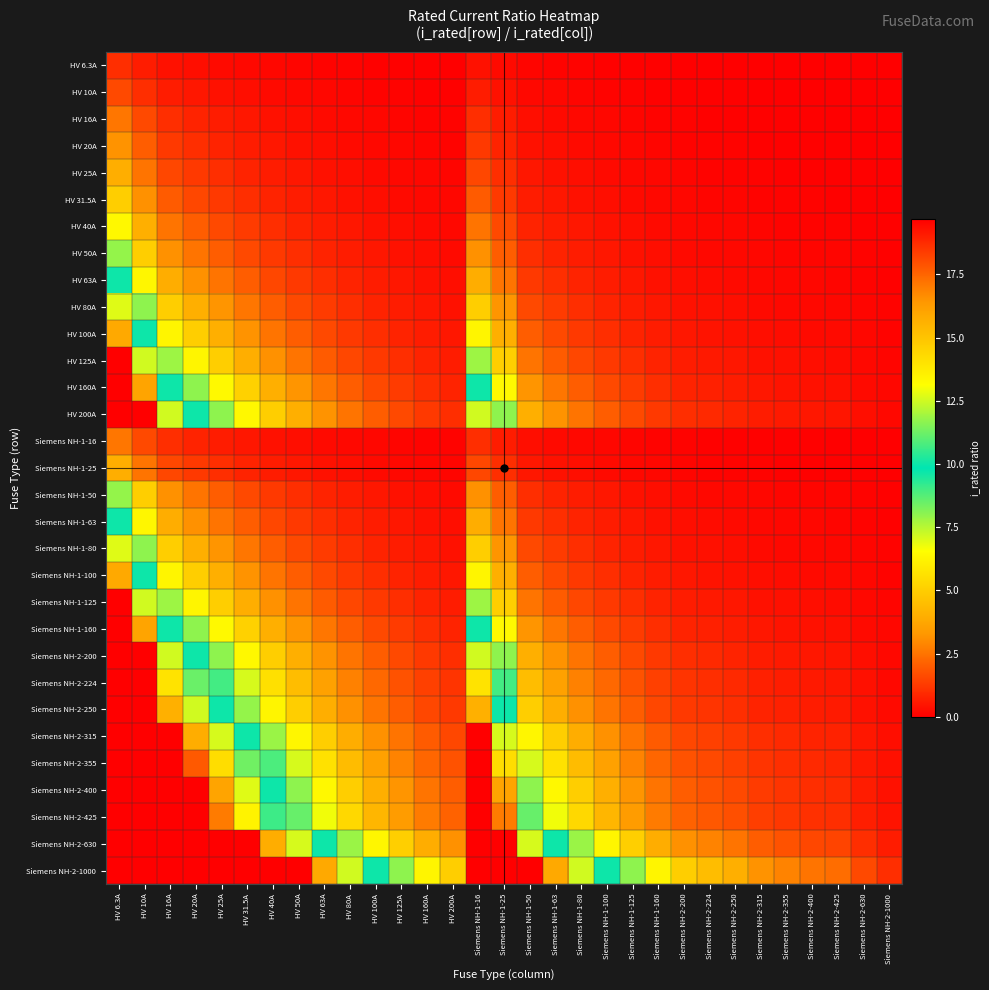

What is the difference between the highest and lowest values at Siemens NH-2-1000?

1.0